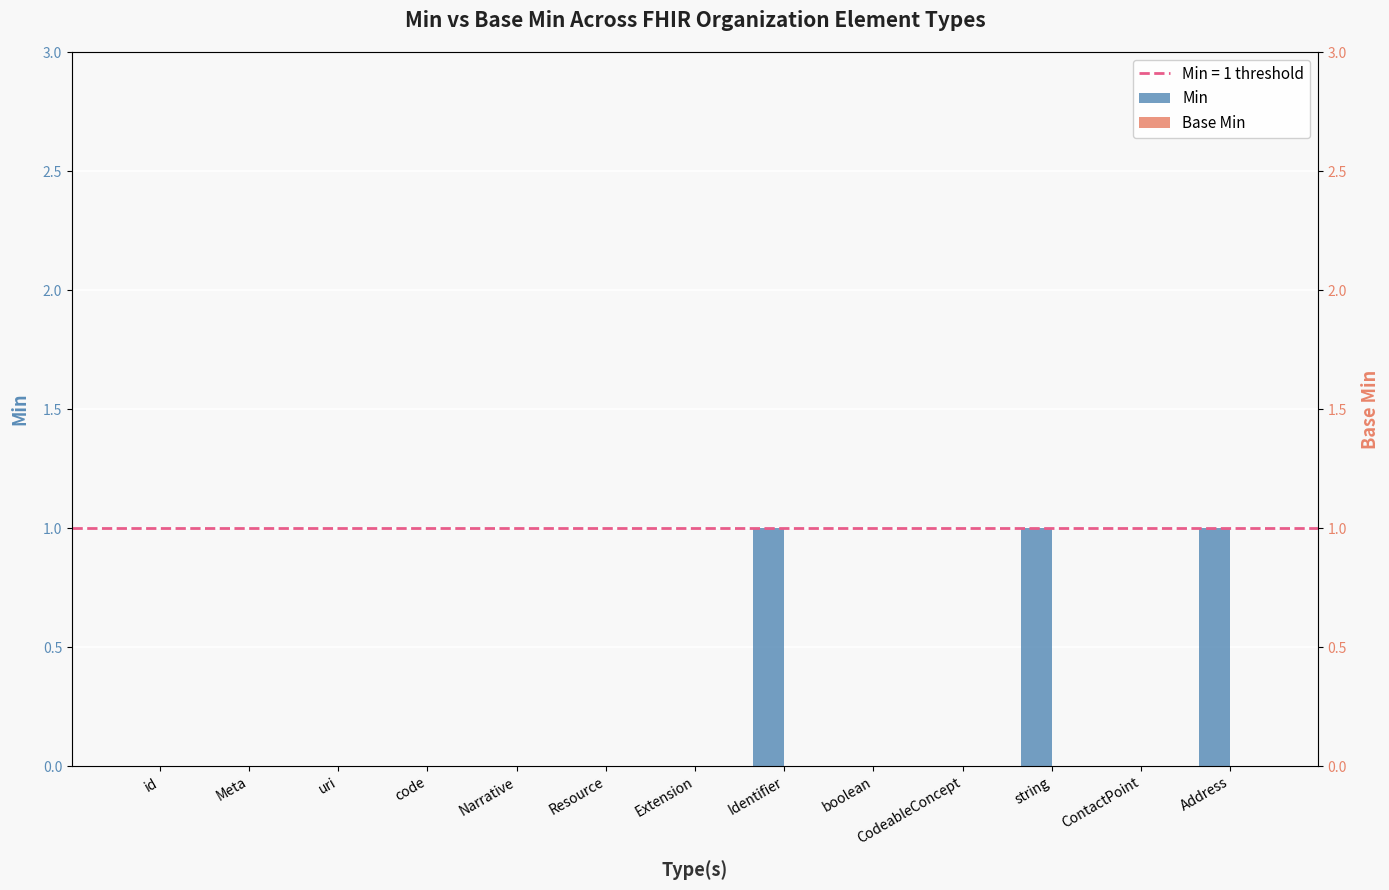

Between Narrative and Identifier, which series saw the biggest shift?

Min